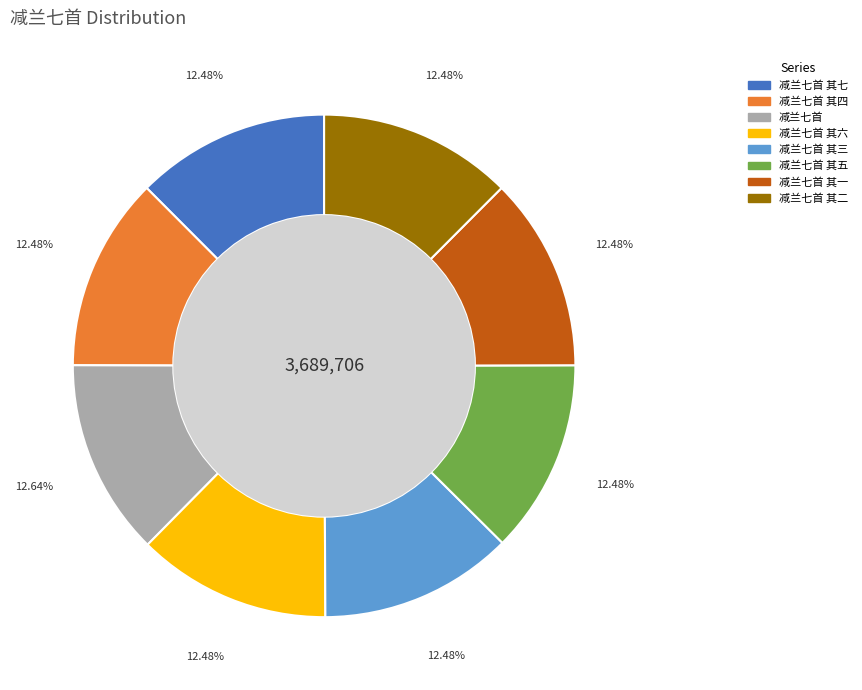

Does any single category account for the majority?

No